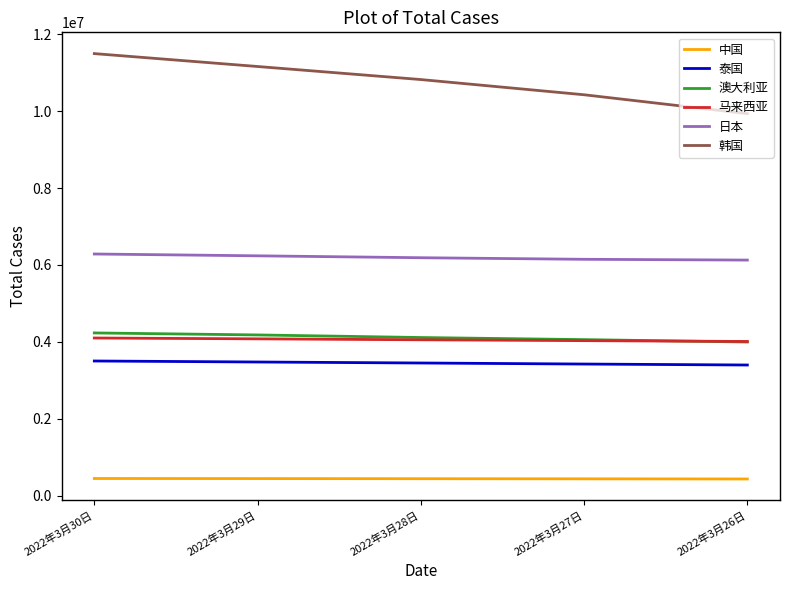

What is the minimum value for 日本?

6127881